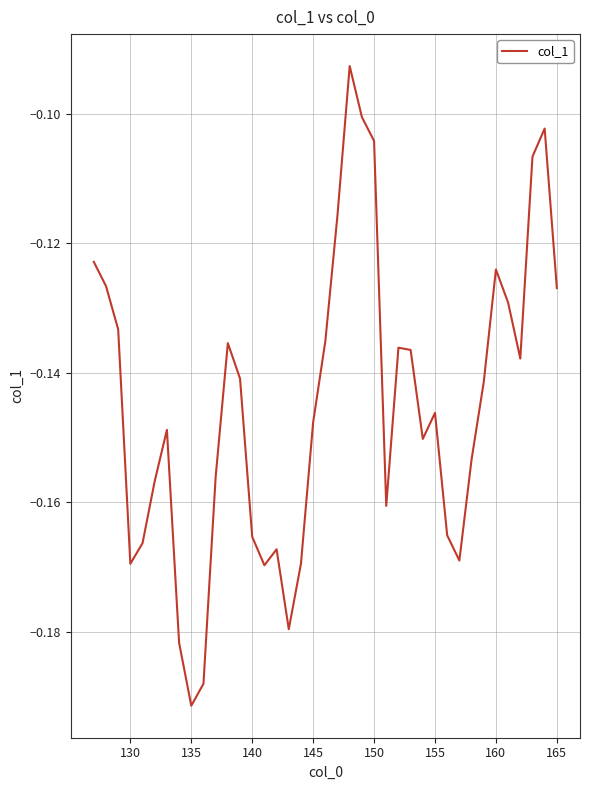

Which category has the lowest value across all series?

135